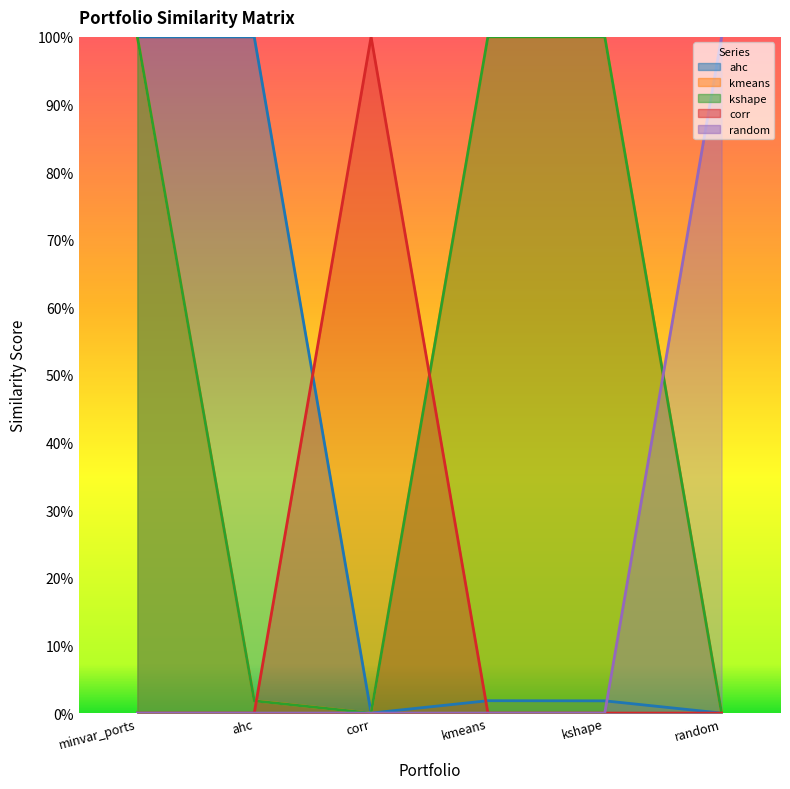

Reading left to right, list all the values displayed in this chart.

minvar_w_cryptos_ahc_maxsharpe: 1.0	1.0	0.0	0.0	0.0	0.0
minvar_w_cryptos_kmeans_maxsharpe: 1.0	0.0	0.0	1.0	1.0	0.0
minvar_w_cryptos_kshape_maxsharpe: 1.0	0.0	0.0	1.0	1.0	0.0
minvar_w_cryptos_corr_maxsharpe: 0.0	0.0	1.0	0.0	0.0	0.0
minvar_w_cryptos_random_maxsharpe: 0.0	0.0	0.0	0.0	0.0	1.0